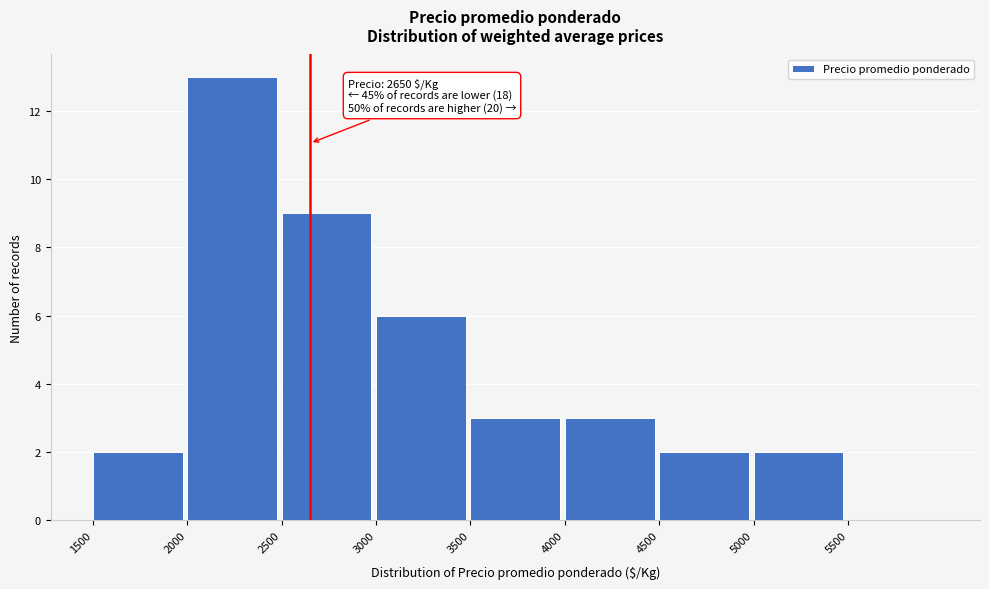

Over which range of the x-axis is the bar tallest?

2000 to 2500